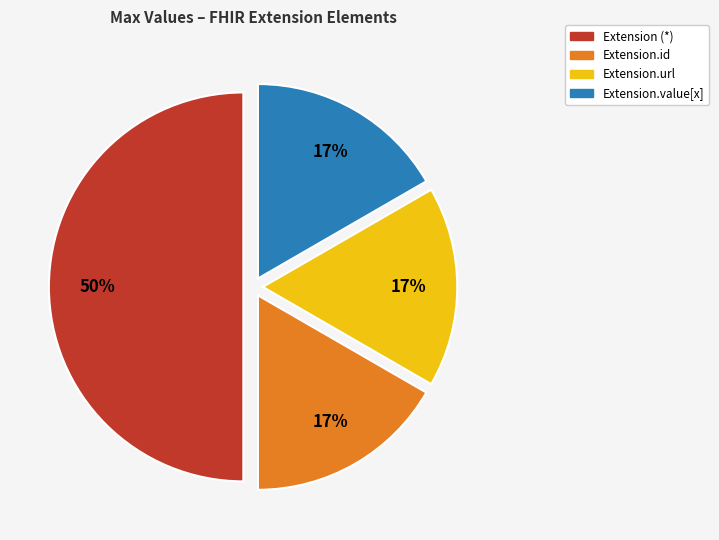

To the nearest percent, what is the difference between the largest and smallest slice percentages?

33%